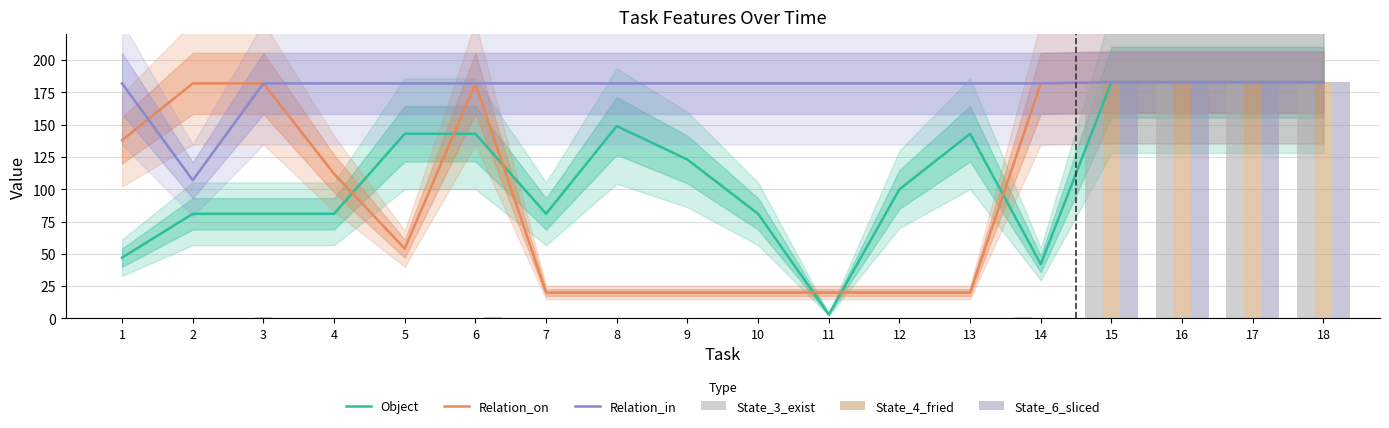

Which series changed the most between 12 and 16?

State_3_exist